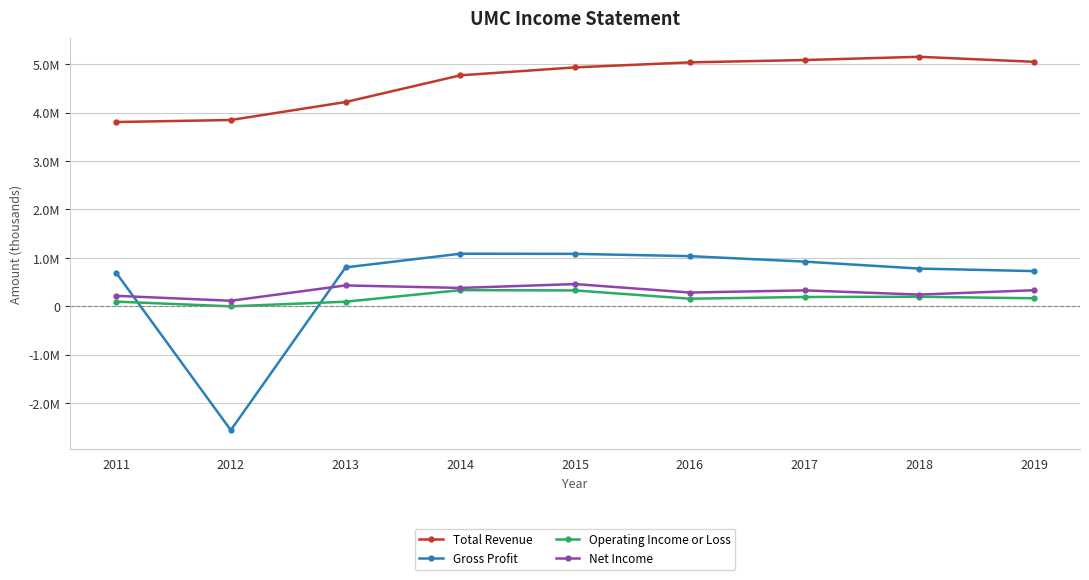

True or false: Net Income and Operating Income or Loss cross at least once.

False